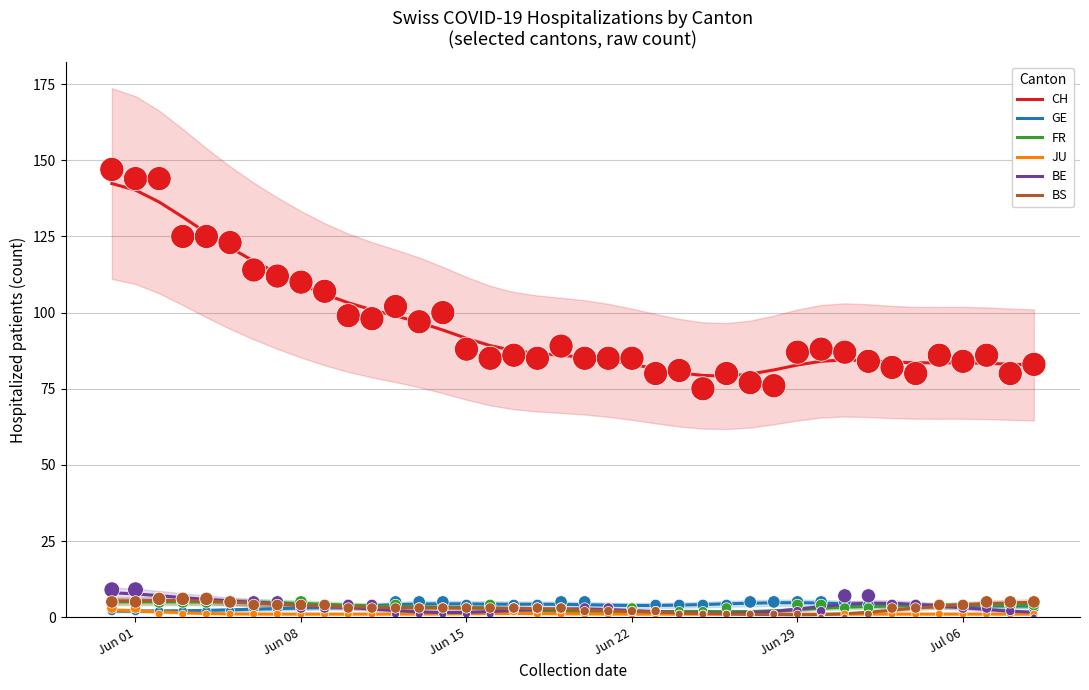

Which series reaches the minimum Y coordinate?

BS